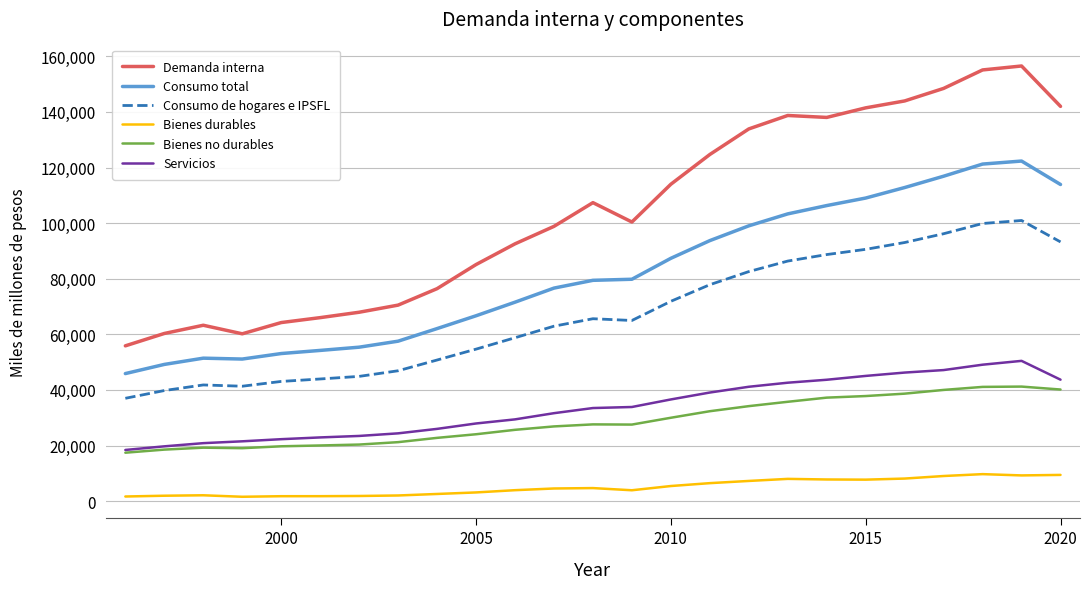

Which series has the largest range (max minus min)?

Demanda interna